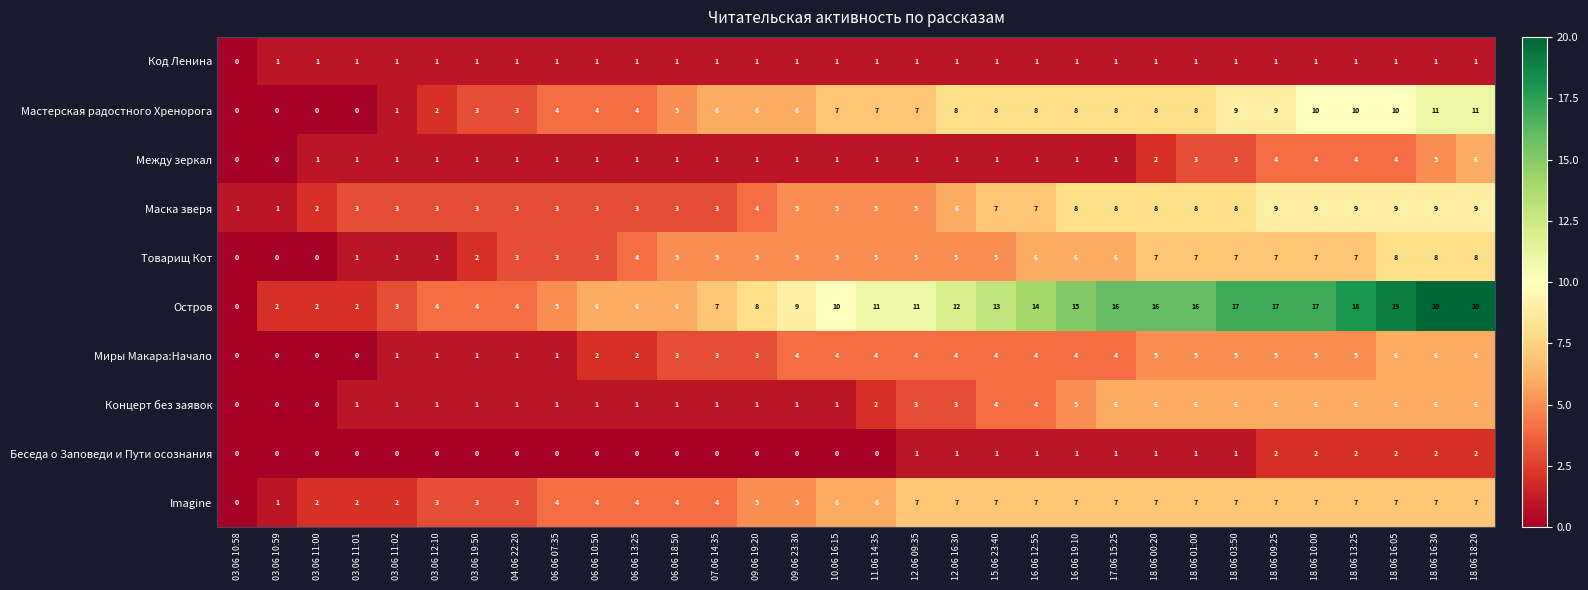

What is the sum of the Остров values at 03.06 12:10 and 12.06 16:30?

16